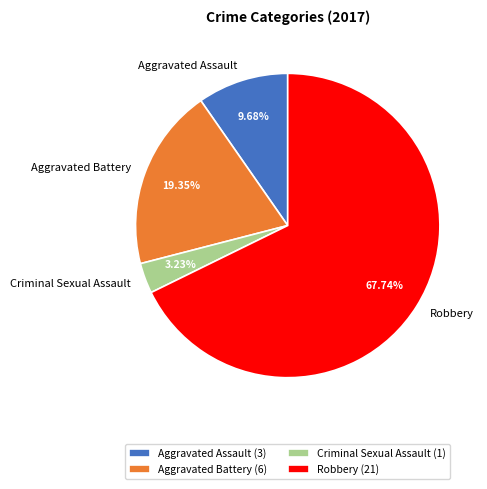

Is Robbery the majority of the pie?

Yes